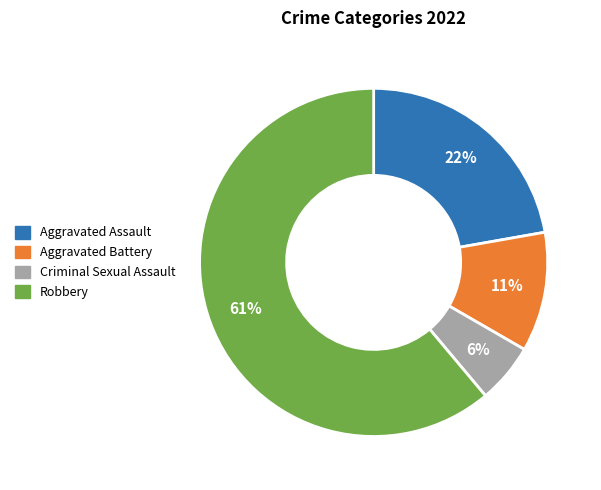

Is the sum of Aggravated Assault and Criminal Sexual Assault greater than half?

No